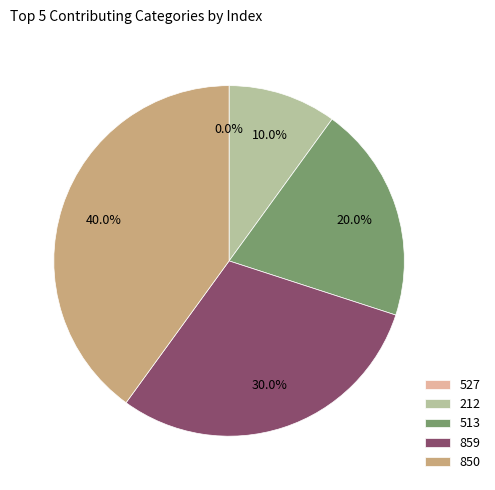

Is 850 the majority of the pie?

No